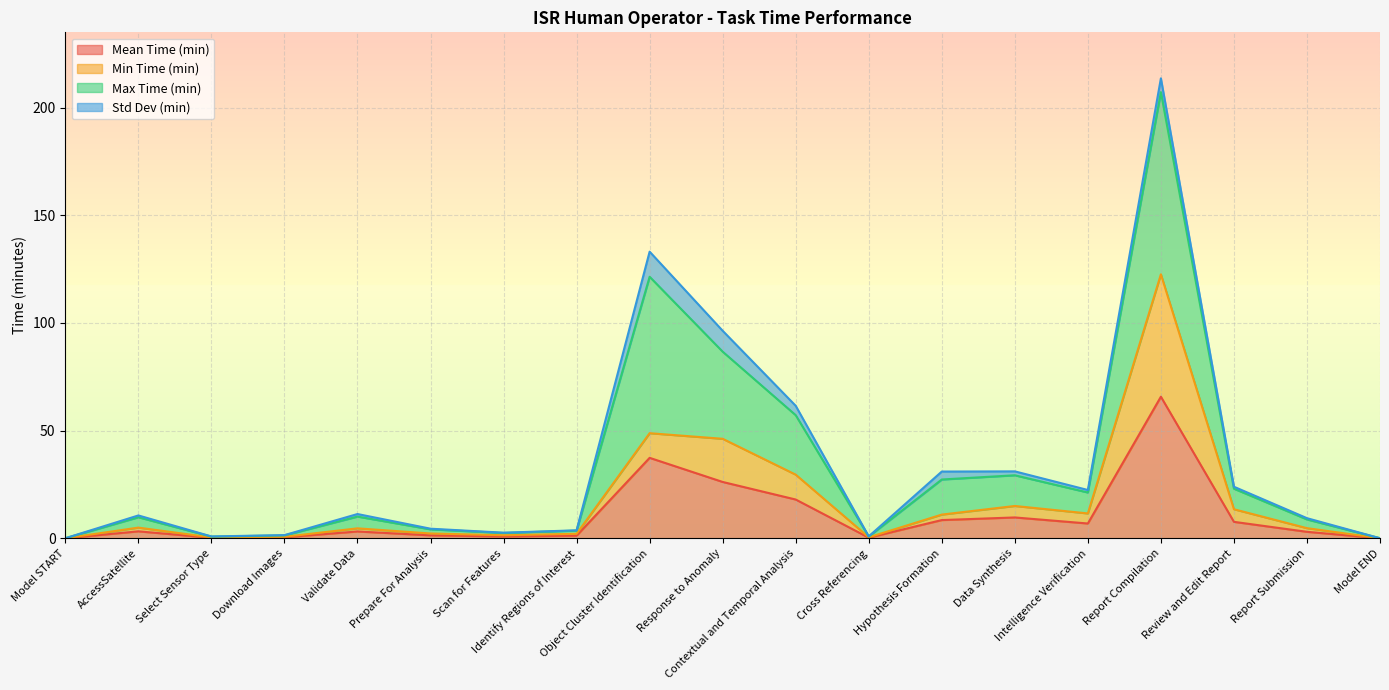

What is the highest value of the Mean Time (min) series?

65.7